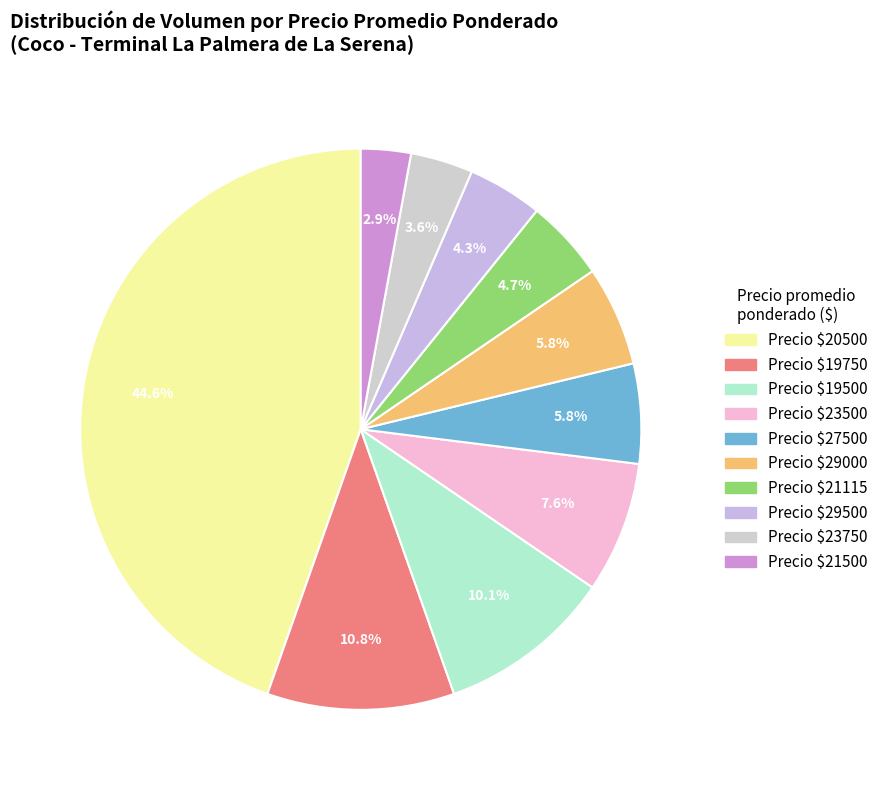

How many slices are in this pie chart?

10